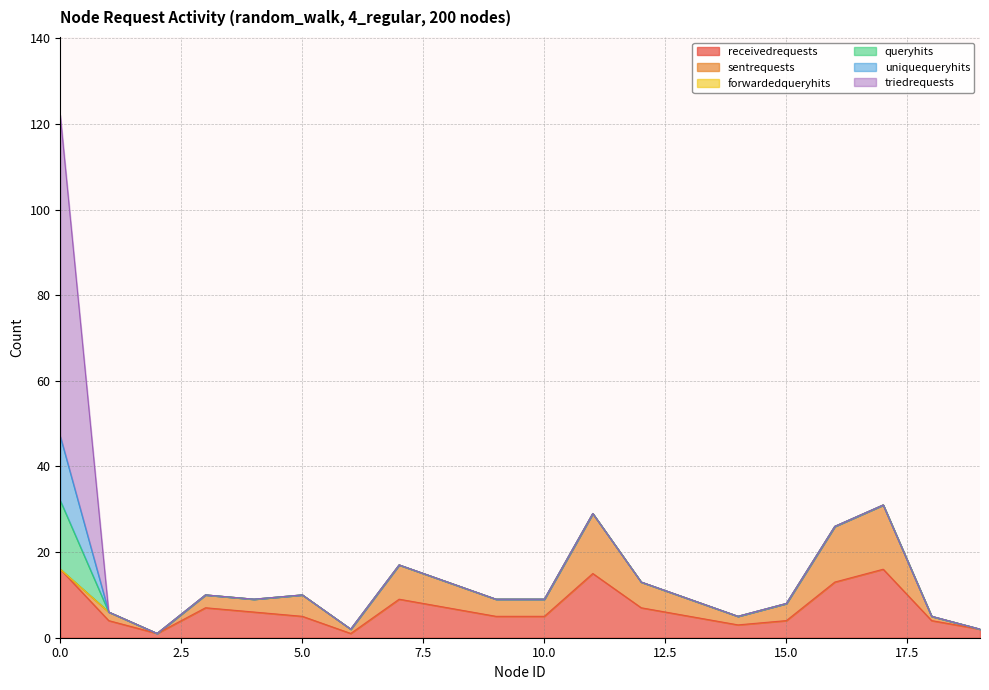

What is the difference between the second highest and minimum values in the receivedrequests series?

15